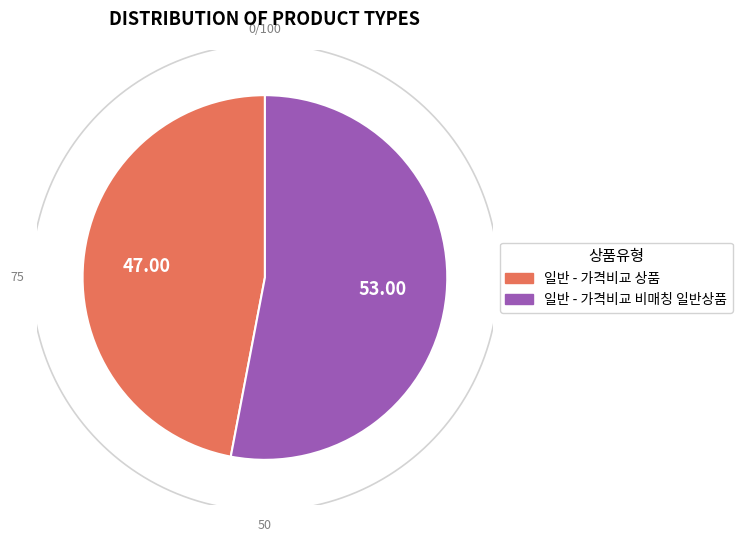

True or false: 일반 - 가격비교 상품 accounts for 47% of the total.

True